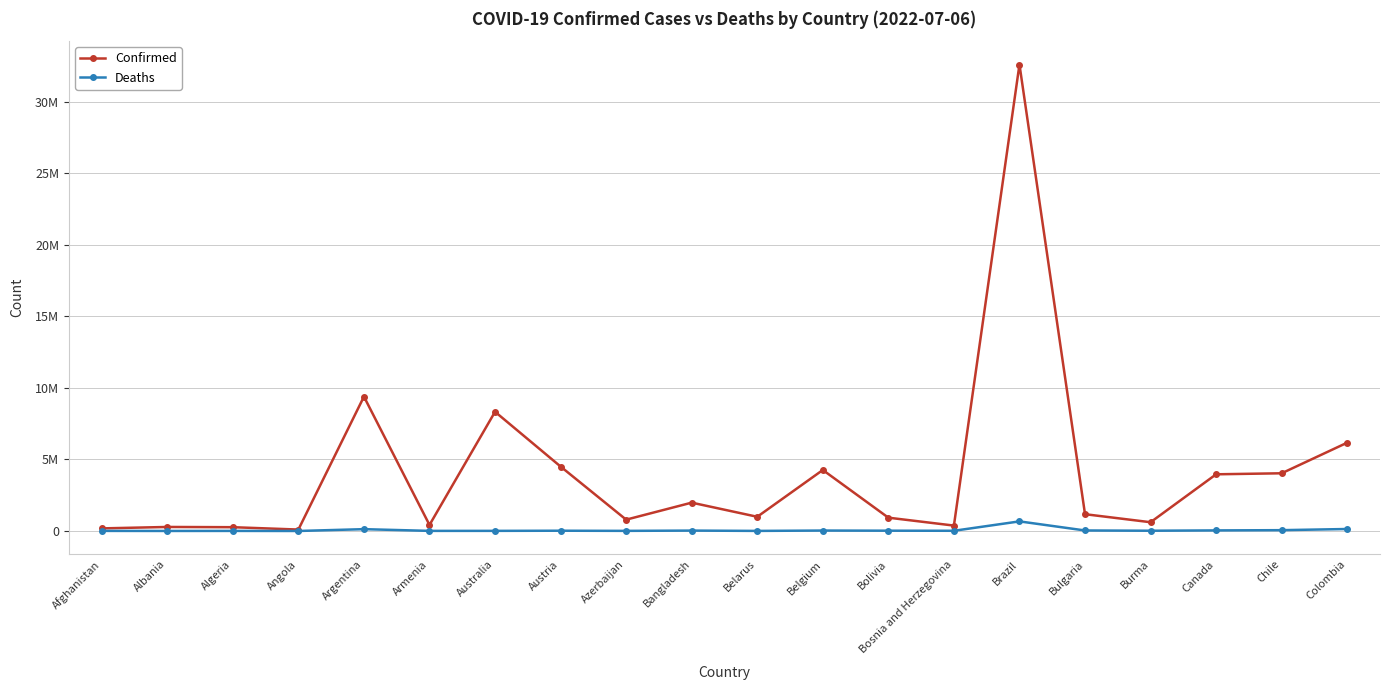

What are all the series names shown in the legend?

Confirmed, Deaths